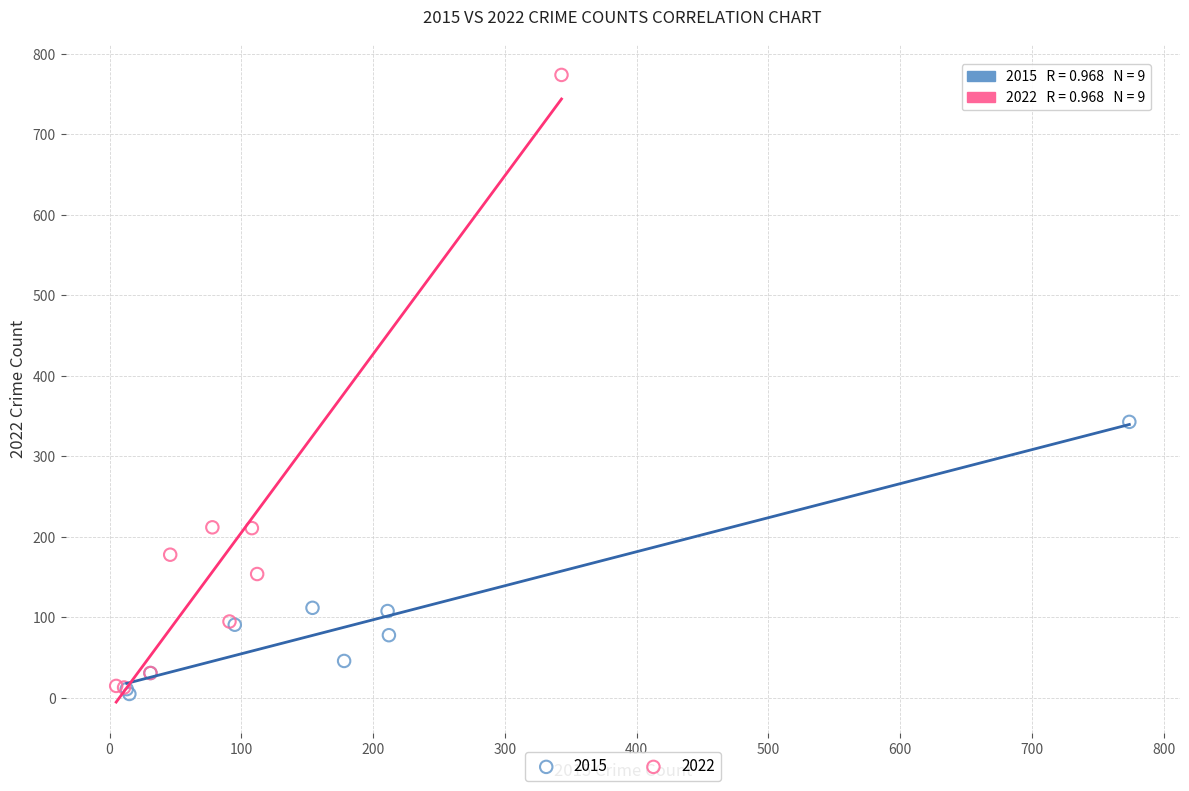

Which series contains the highest Y value?

2022